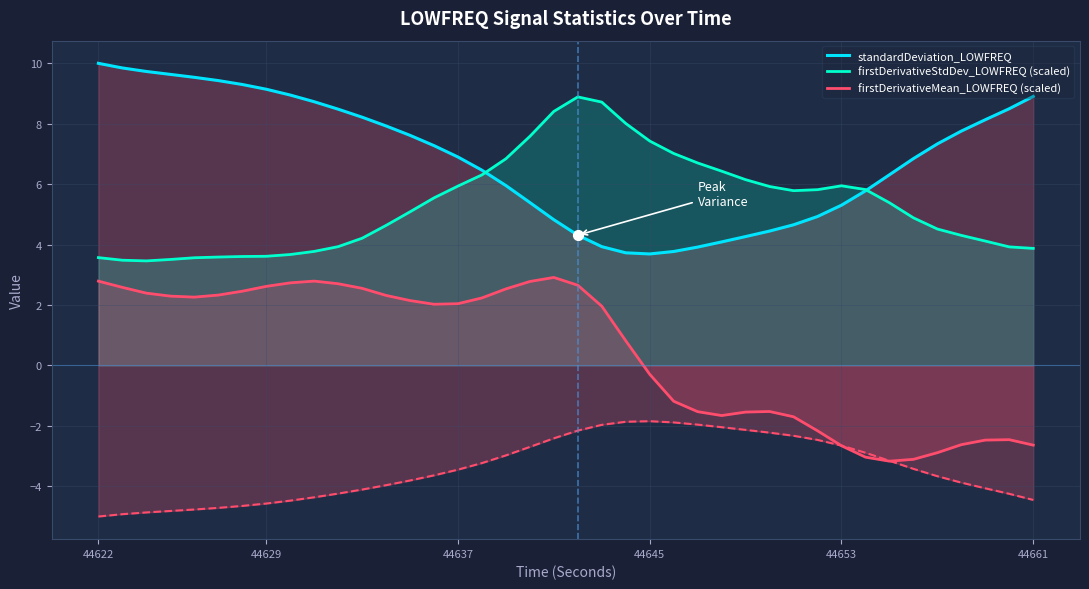

Which series has the widest spread of Y values?

standardDeviation_LOWFREQ